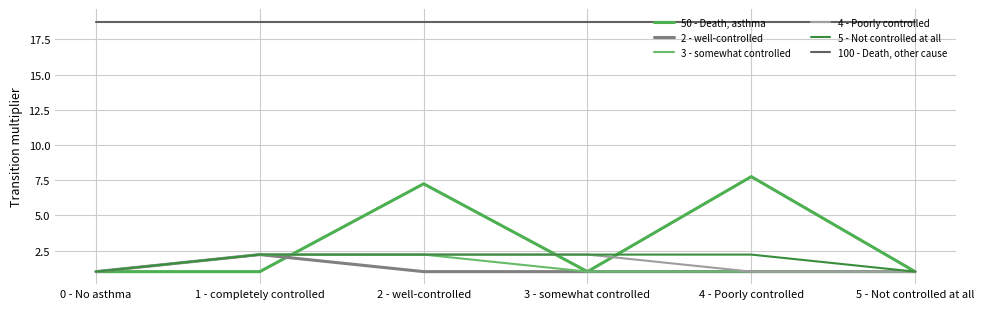

Reading left to right, list all the values displayed in this chart.

50 - Death, asthma: 1.0	1.0	7.2	1.0	7.8	1.0
2 - well-controlled: 1.0	2.2	1.0	1.0	1.0	1.0
3 - somewhat controlled: 1.0	2.2	2.2	1.0	1.0	1.0
4 - Poorly controlled: 1.0	2.2	2.2	2.2	1.0	1.0
5 - Not controlled at all: 1.0	2.2	2.2	2.2	2.2	1.0
100 - Death, other cause: 18.8	18.8	18.8	18.8	18.8	18.8